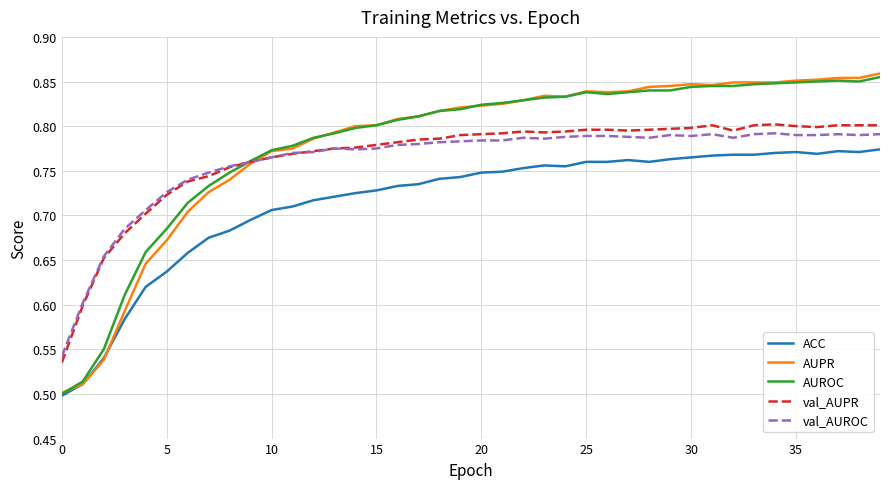

How many lines are shown in the chart?

5